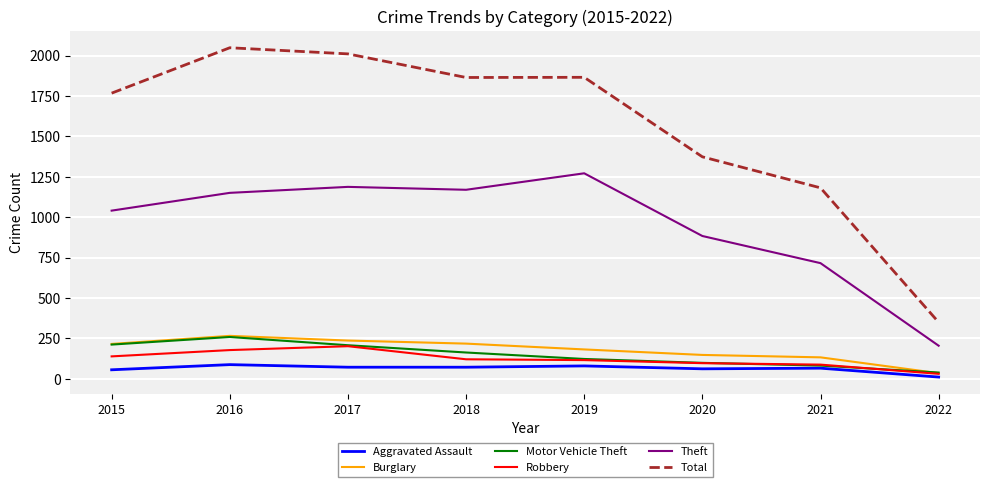

Is the value of Motor Vehicle Theft at 2015 greater than the value of Robbery at 2018?

Yes